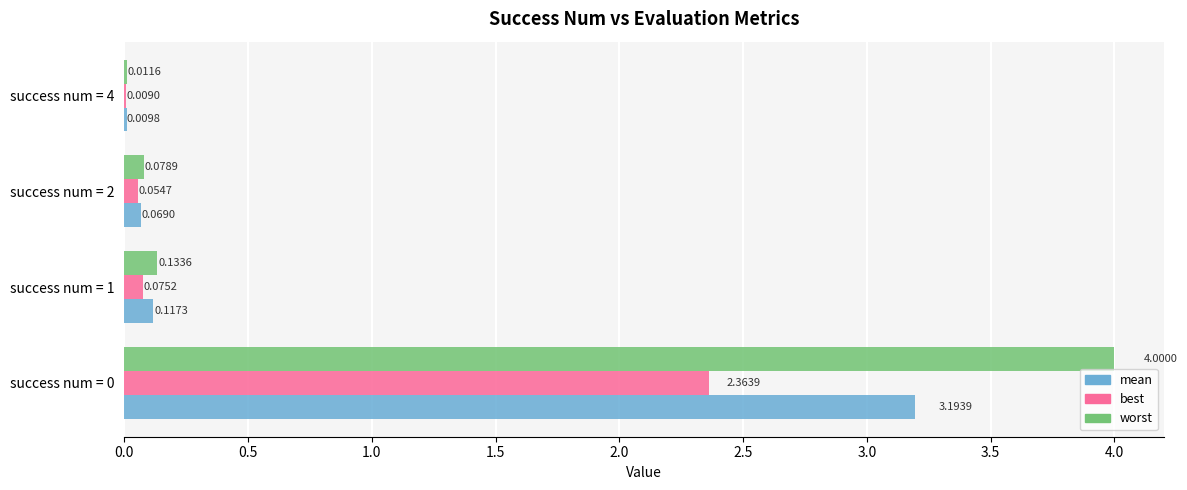

Between success num = 0 and success num = 1, which series saw the biggest shift?

worst